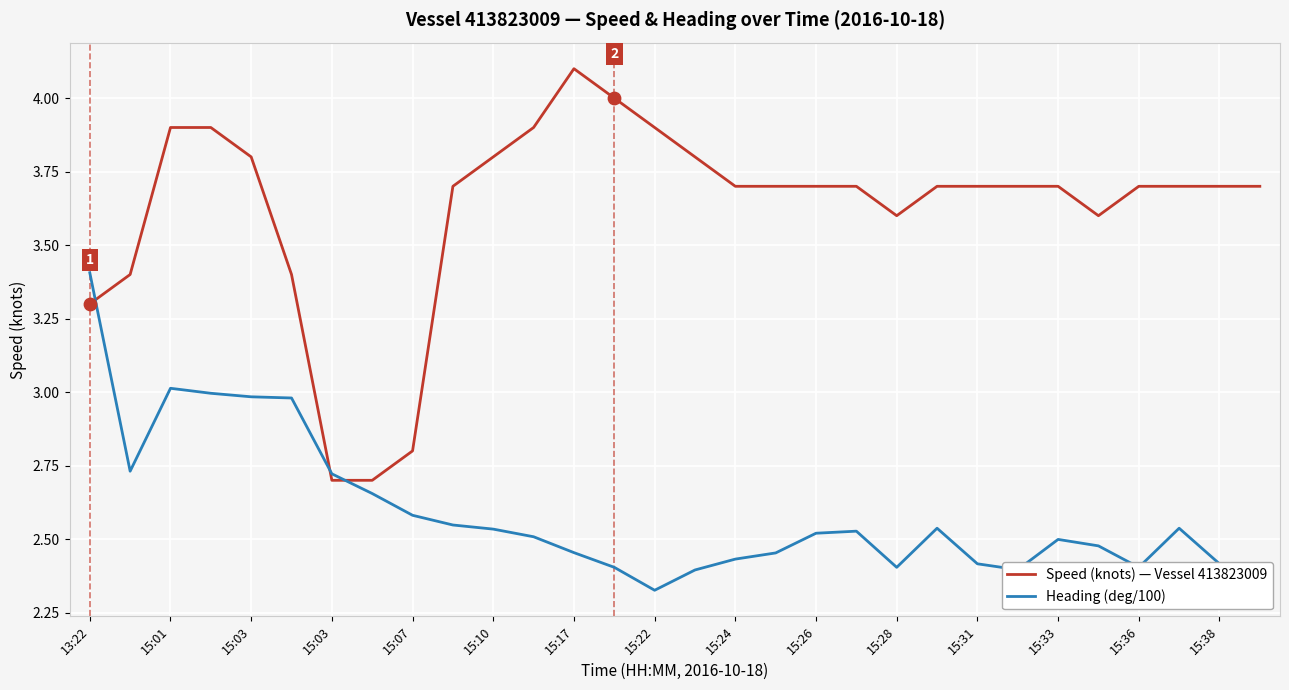

What is the maximum value shown in the chart?

4.1